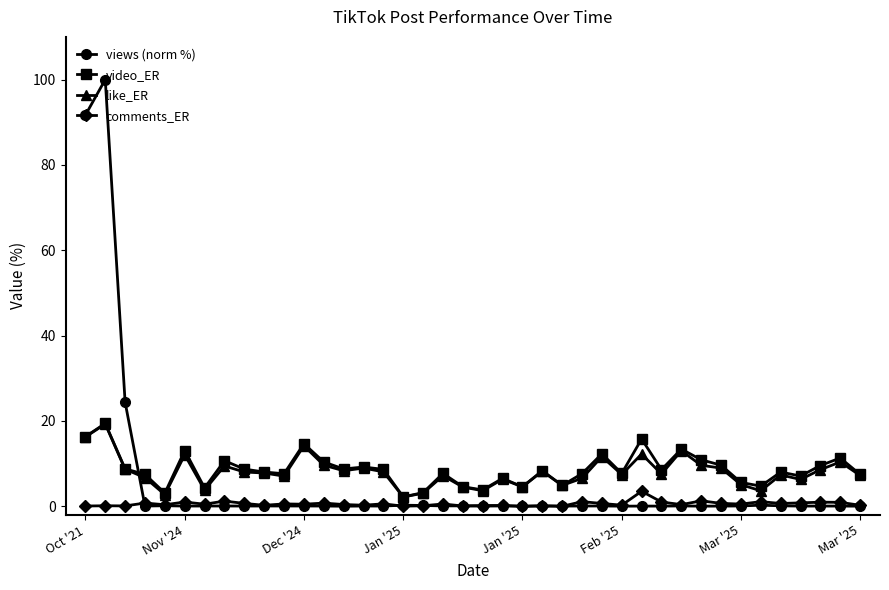

How many categories are shown in the chart?

40